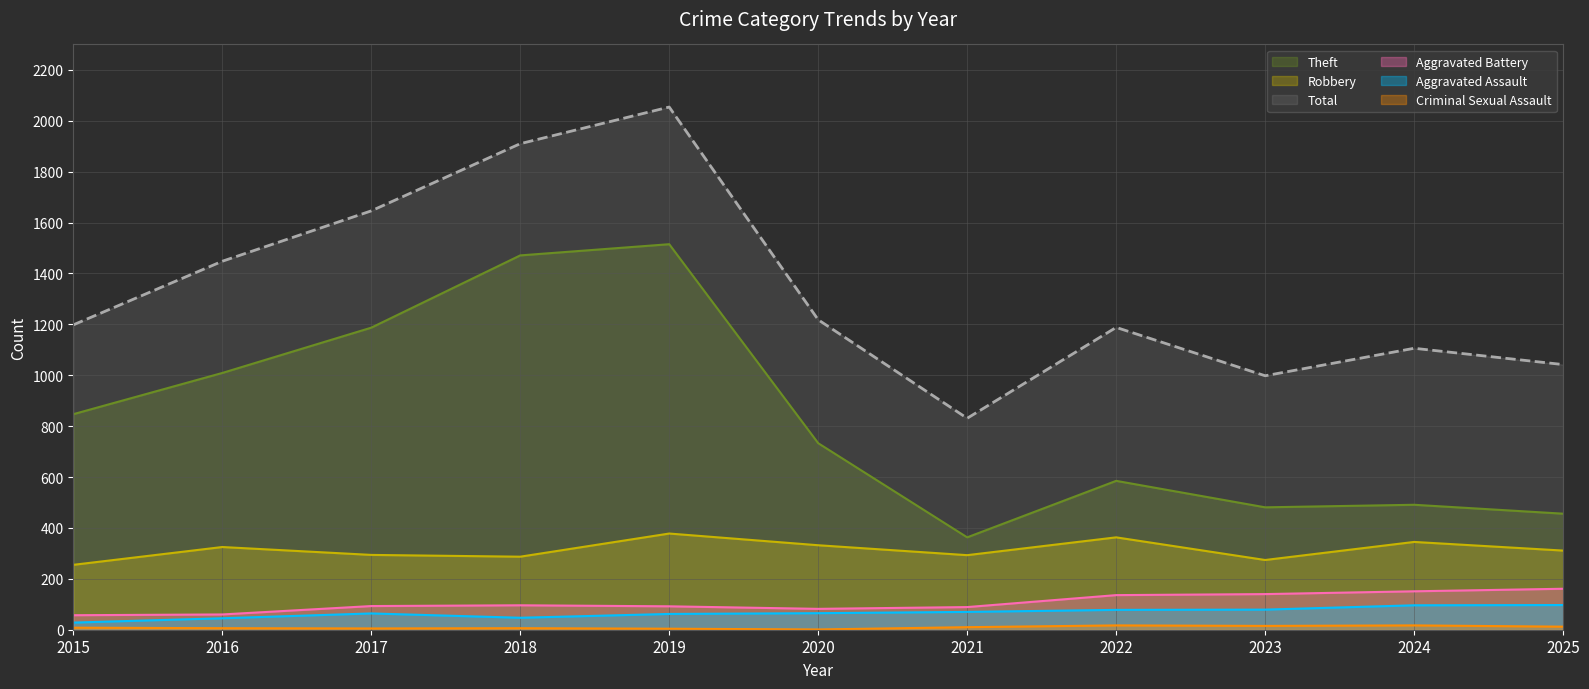

Reading right to left, transcribe all the data shown in this chart.

Robbery: 311	345	274	363	293	332	378	287	294	325	255
Theft: 456	491	481	585	363	733	1515	1471	1187	1009	847
Aggravated Battery: 161	151	140	136	89	82	92	96	93	60	57
Aggravated Assault: 97	96	79	78	70	65	62	47	64	45	28
Criminal Sexual Assault: 12	17	15	17	10	1	4	6	5	6	8
Total: 1042	1106	998	1188	831	1218	2054	1910	1646	1448	1198